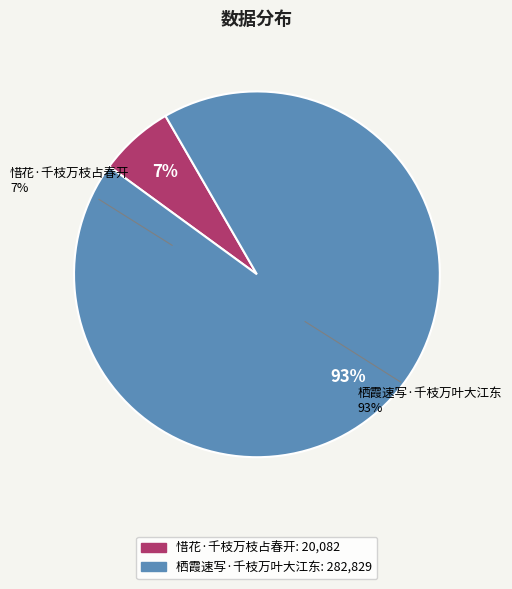

Which category has the smallest portion of the pie?

惜花·千枝万枝占春开